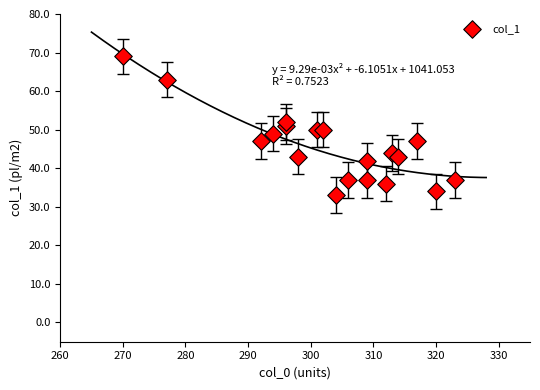

What is the range of Y values (max minus min)?

36